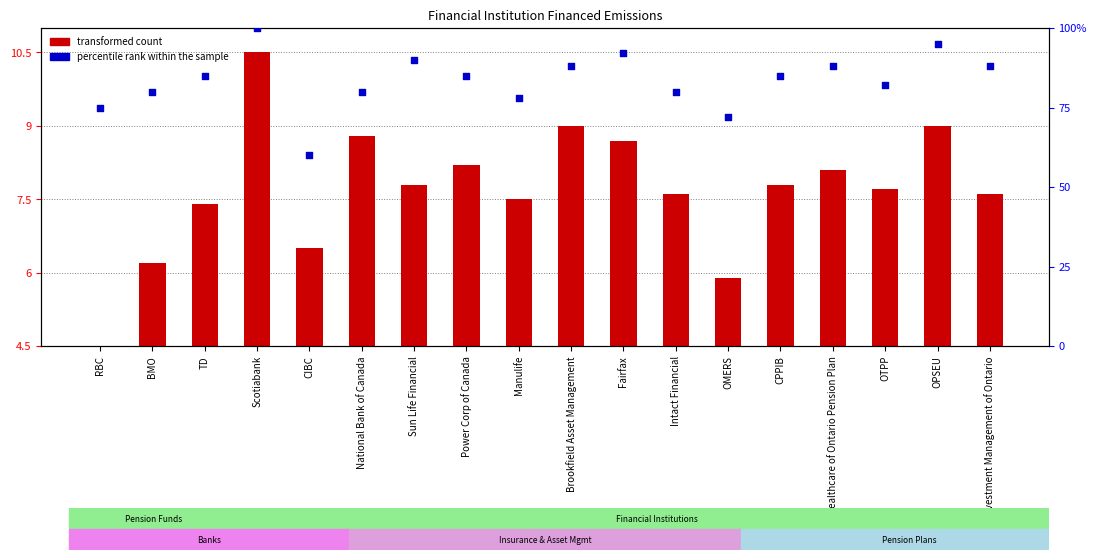

Which series reaches the minimum Y coordinate?

transformed count